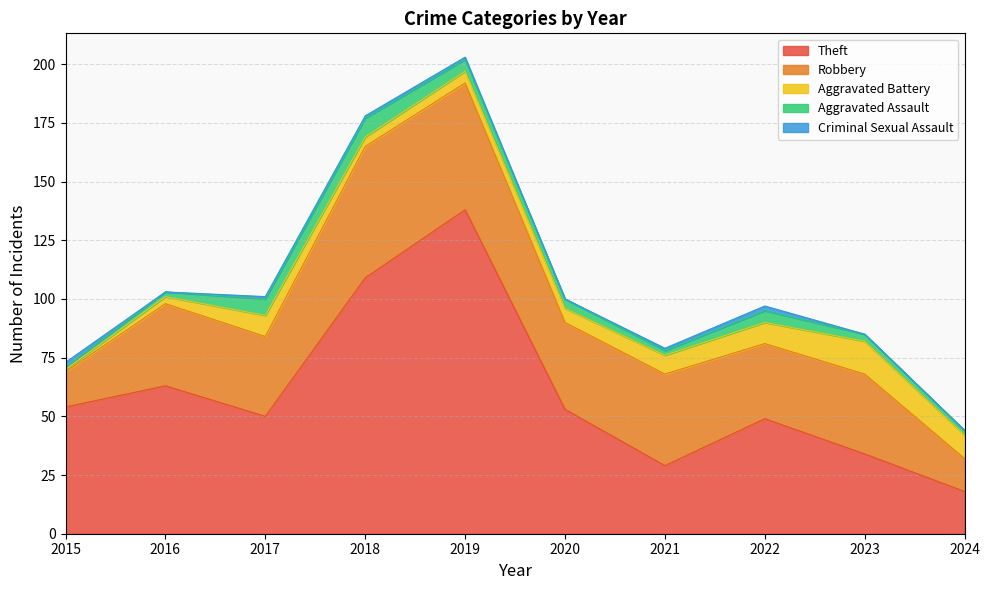

What is the average value of the Criminal Sexual Assault series?

1